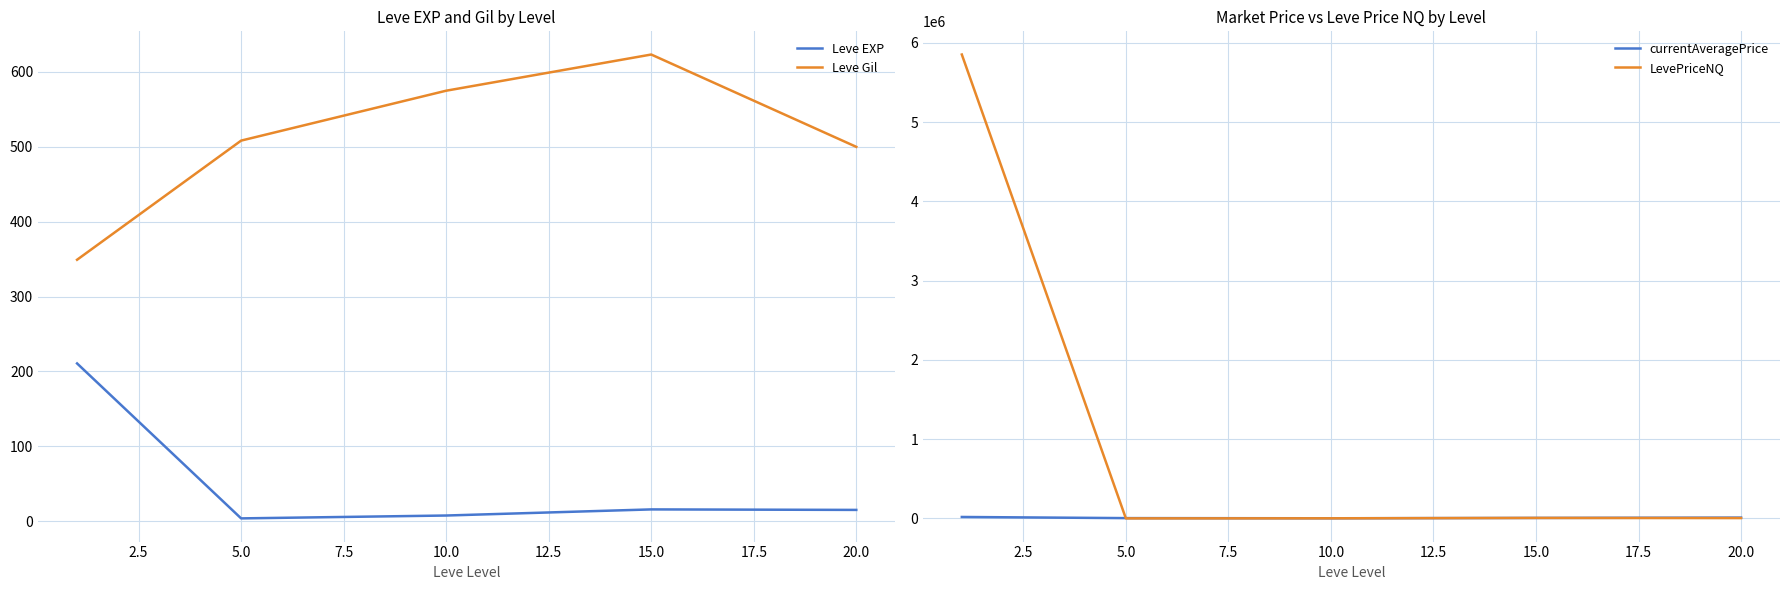

At which category does Leve Gil reach its first local peak?

15.0